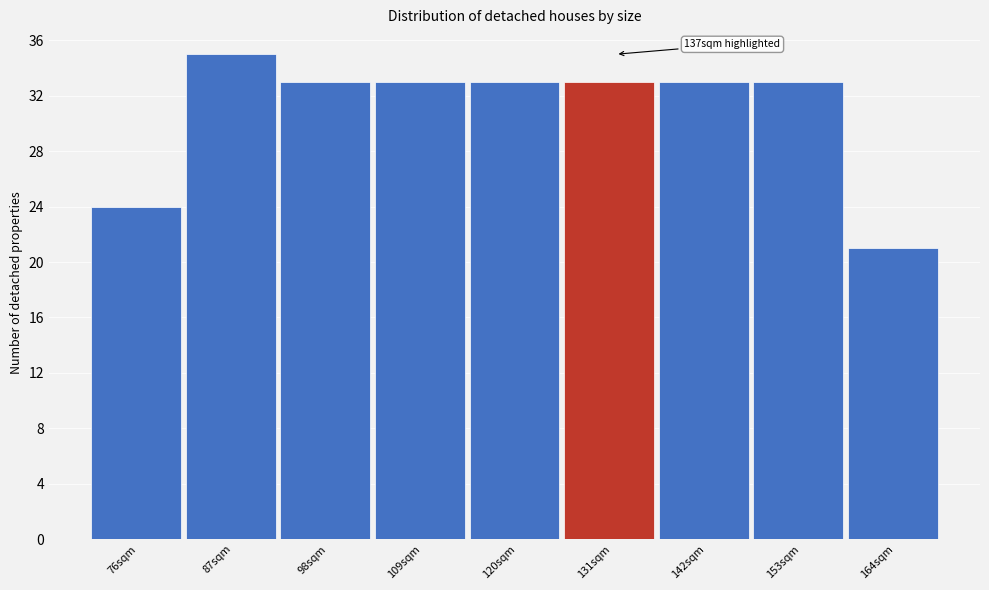

Reading left to right, list all the values displayed in this chart.

76sqm=24	87sqm=35	98sqm=33	109sqm=33	120sqm=33	131sqm=33	142sqm=33	153sqm=33	164sqm=21